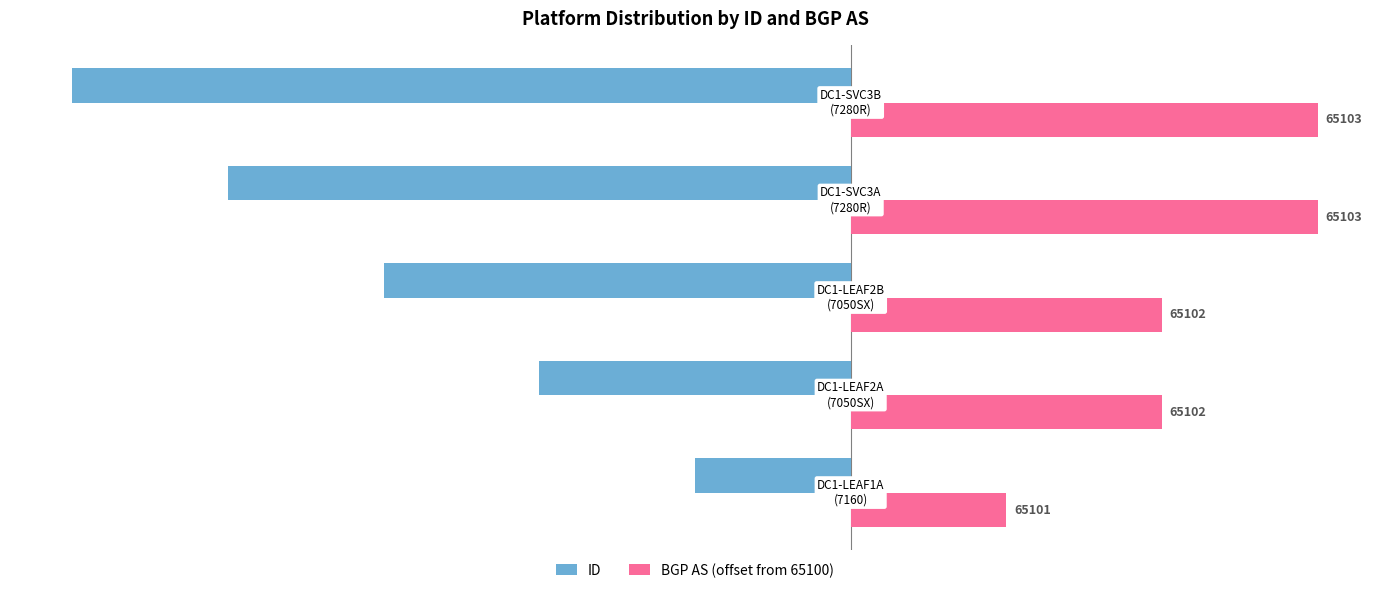

What are all the series names shown in the legend?

ID, BGP AS (offset from 65100)